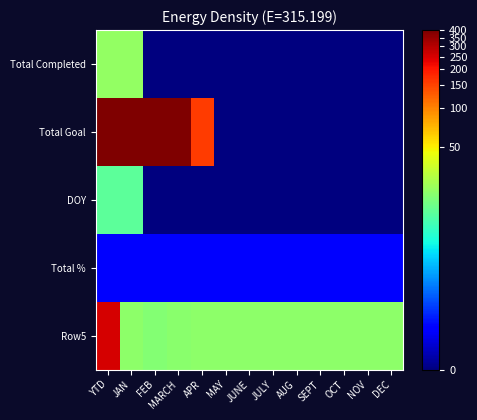

What is the total value across all series at APR?

8.9